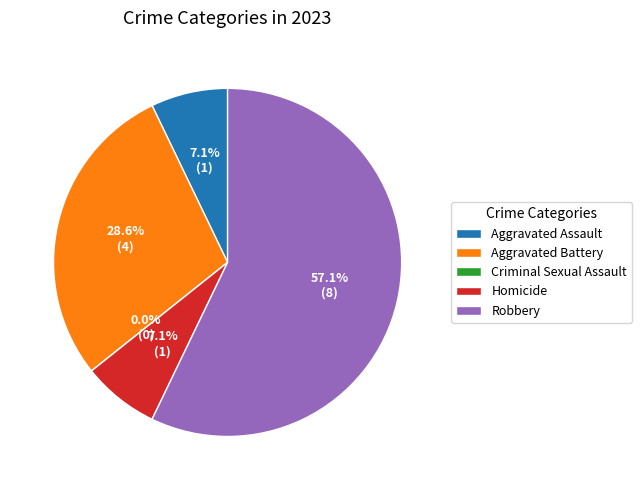

What percentage do Aggravated Battery and Robbery together represent?

85.7%